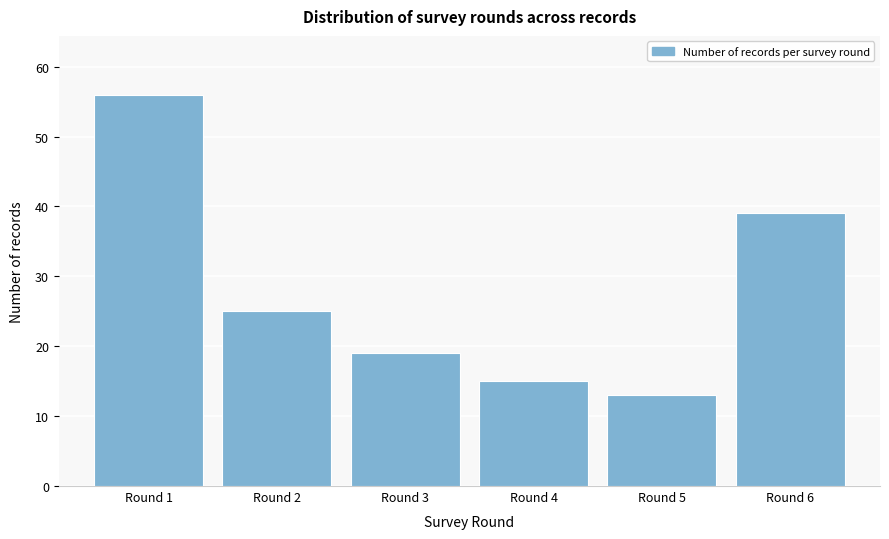

Reading right to left, list all the values displayed in this chart.

Round 6=39	Round 5=13	Round 4=15	Round 3=19	Round 2=25	Round 1=56